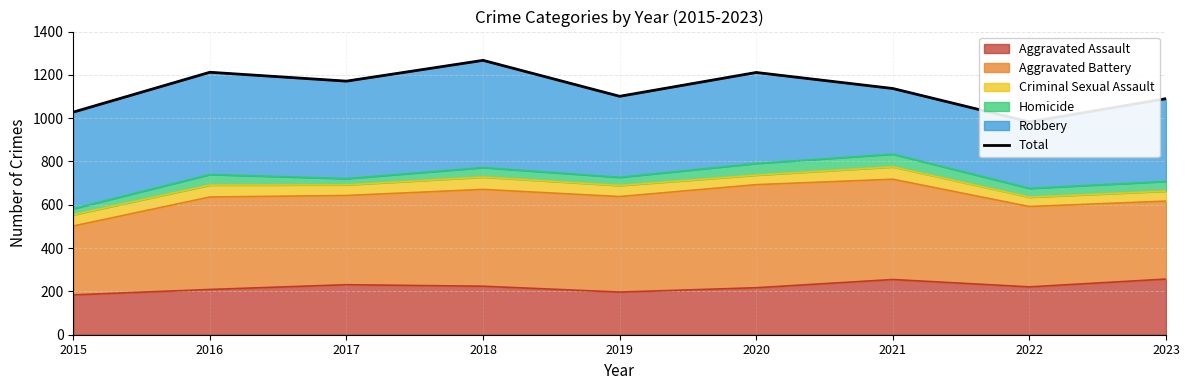

The chart shows a value of 1685 at 2022. True or false?

False